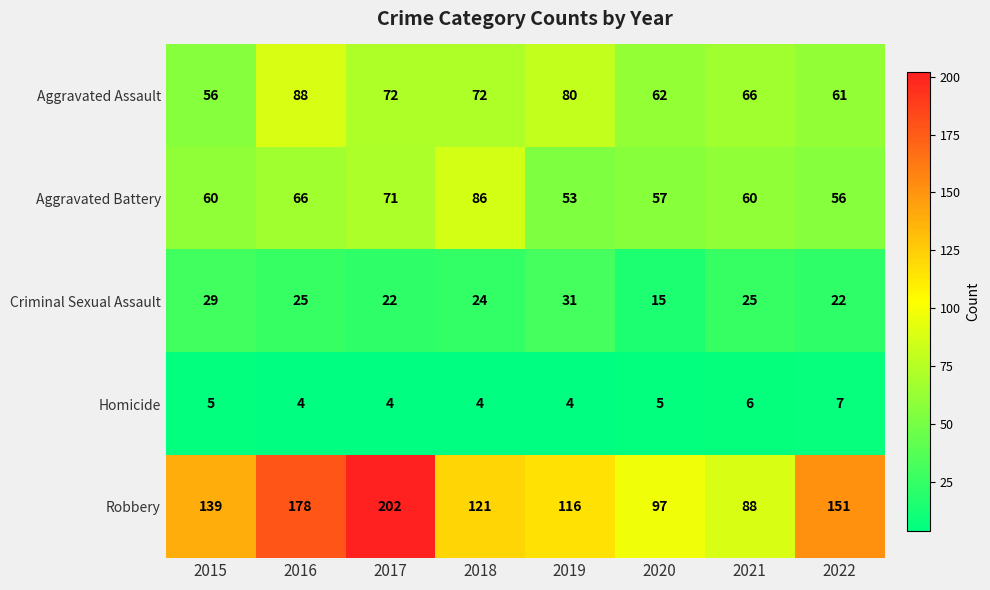

Between 2018 and 2021, which series saw the biggest shift?

Robbery